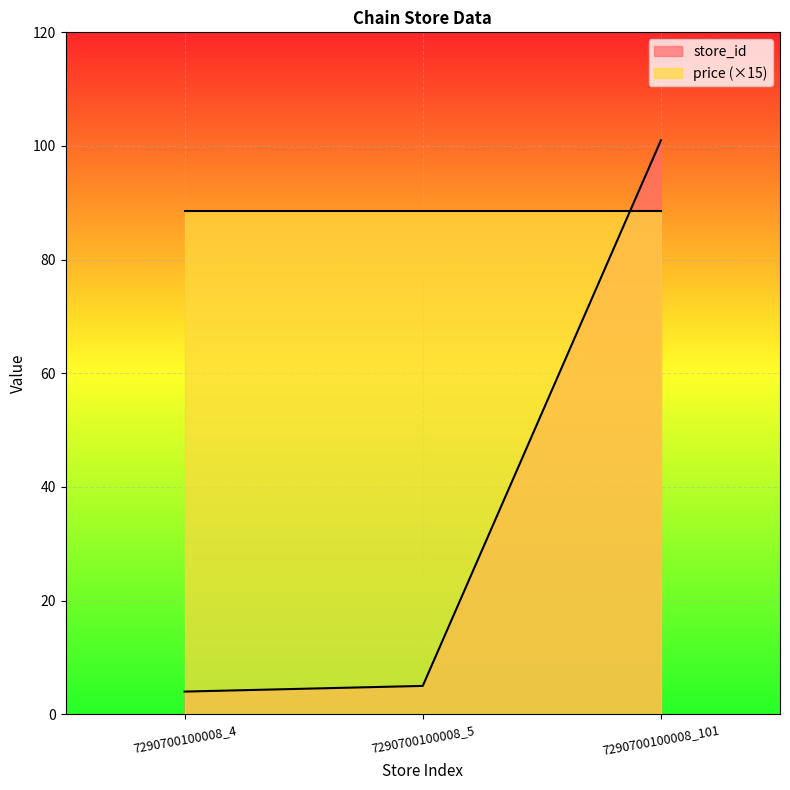

Reading left to right, extract all data points from this chart.

7290700100008_4=4	7290700100008_5=5	7290700100008_101=101